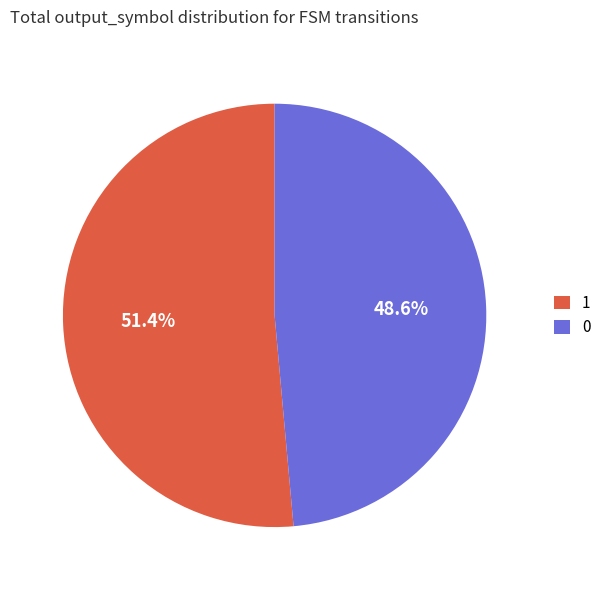

Is there a majority slice in this chart?

Yes